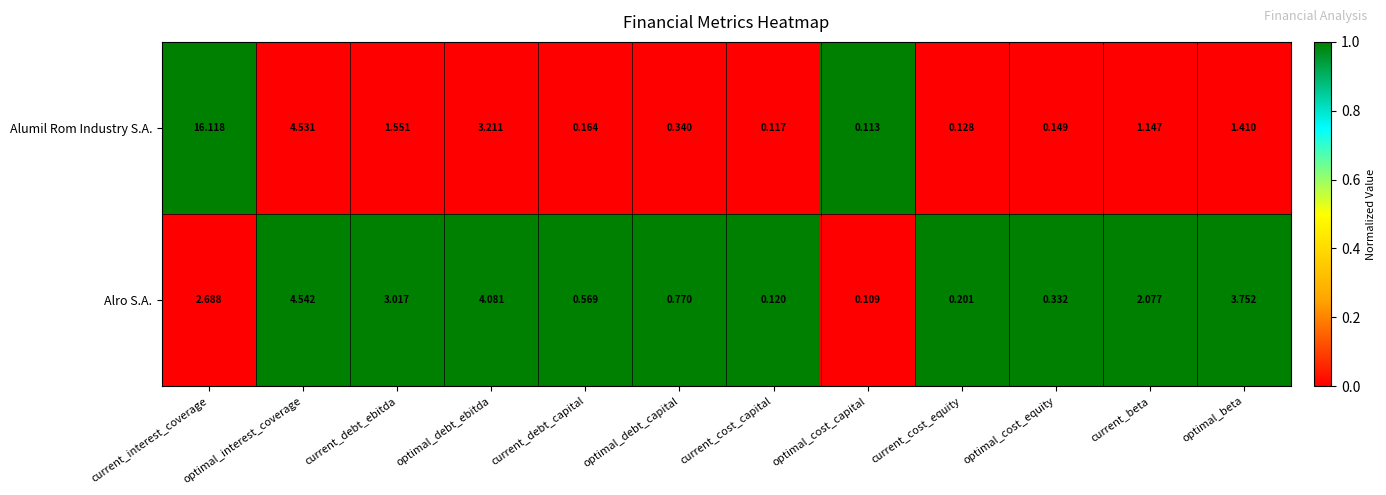

What is the spread (max minus min) of values at current_debt_capital?

0.4